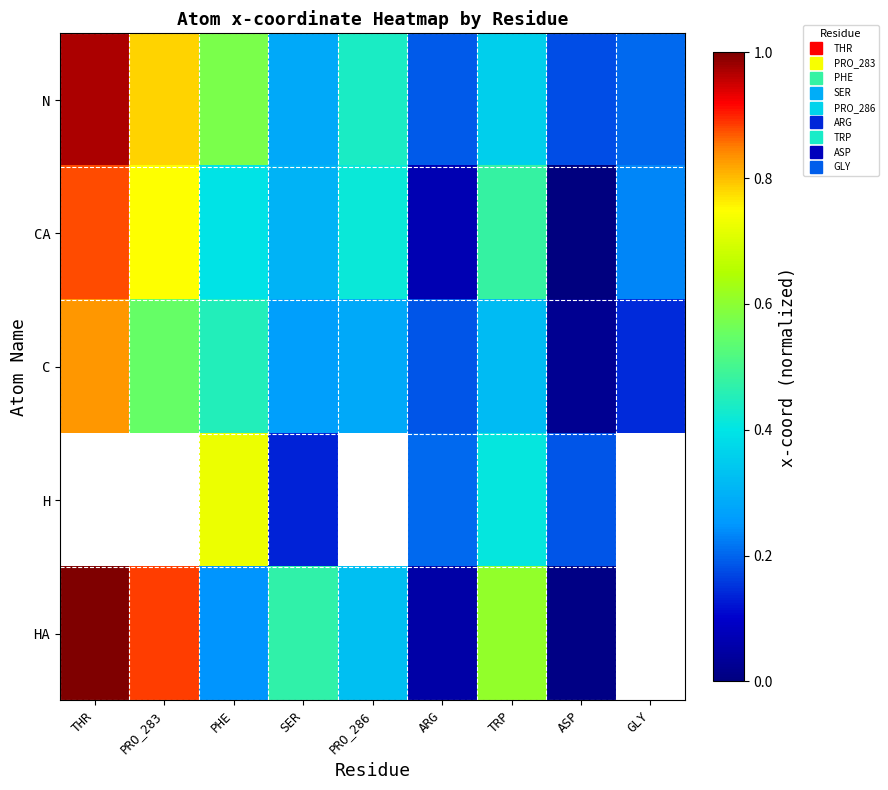

What is the difference between the HA values at ARG and THR?

0.9